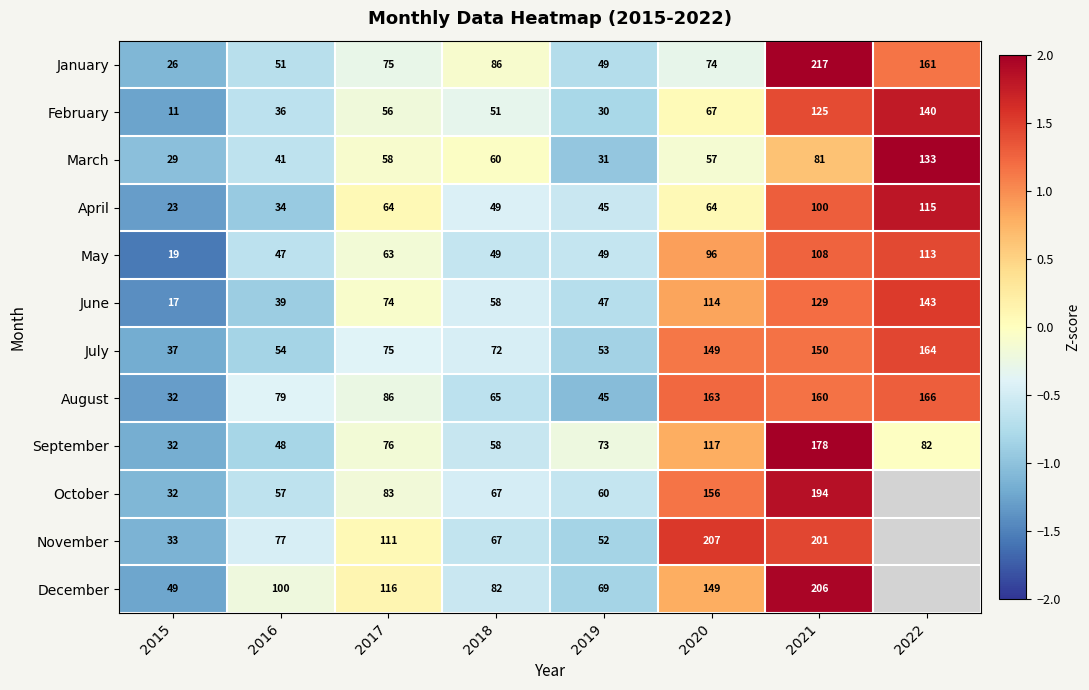

Which series changed the most between 2019 and 2021?

January